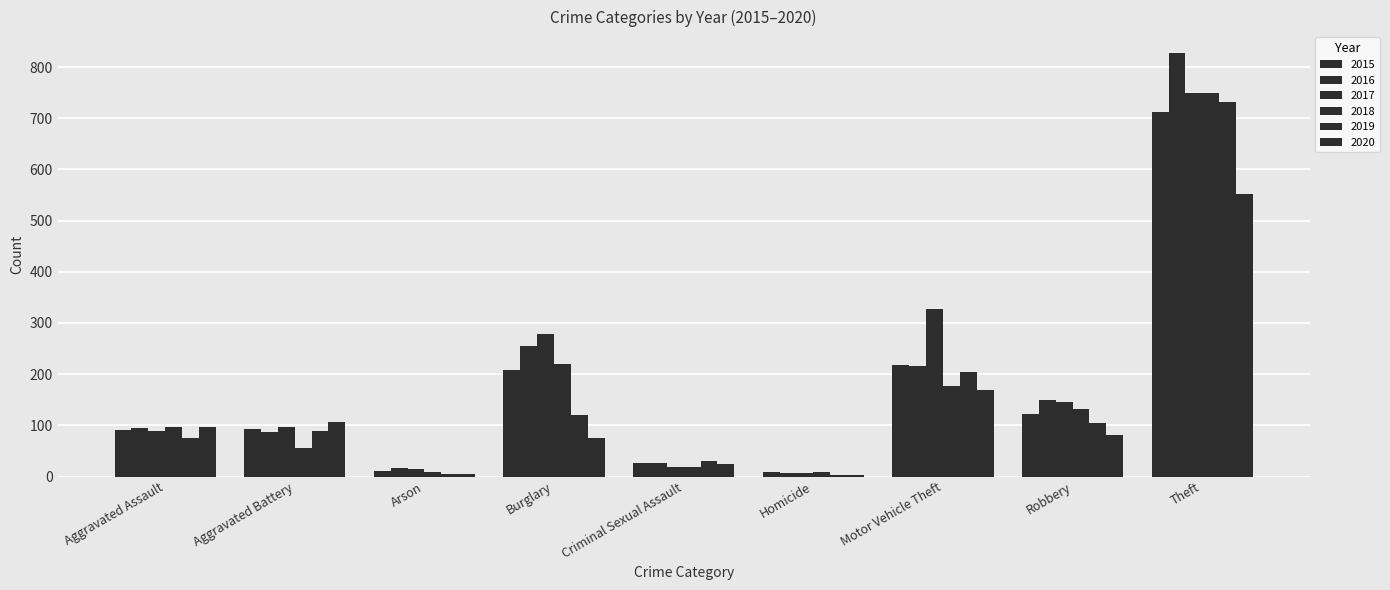

Between Aggravated Battery and Burglary, which series saw the biggest shift?

2017